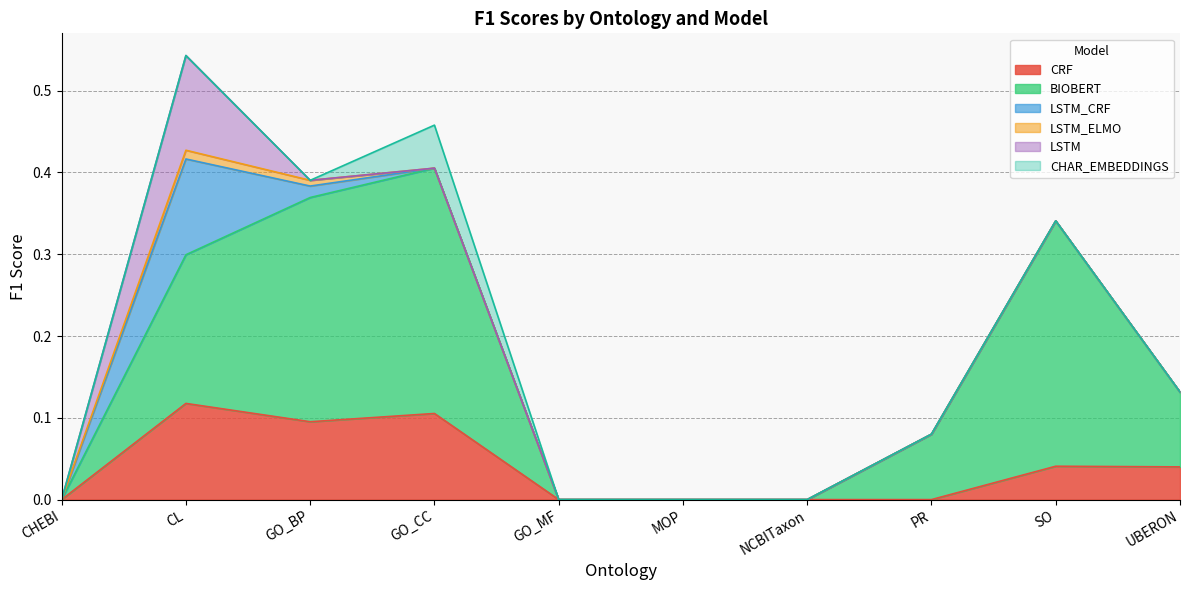

True or false: LSTM_ELMO and LSTM_CRF intersect in this chart.

False